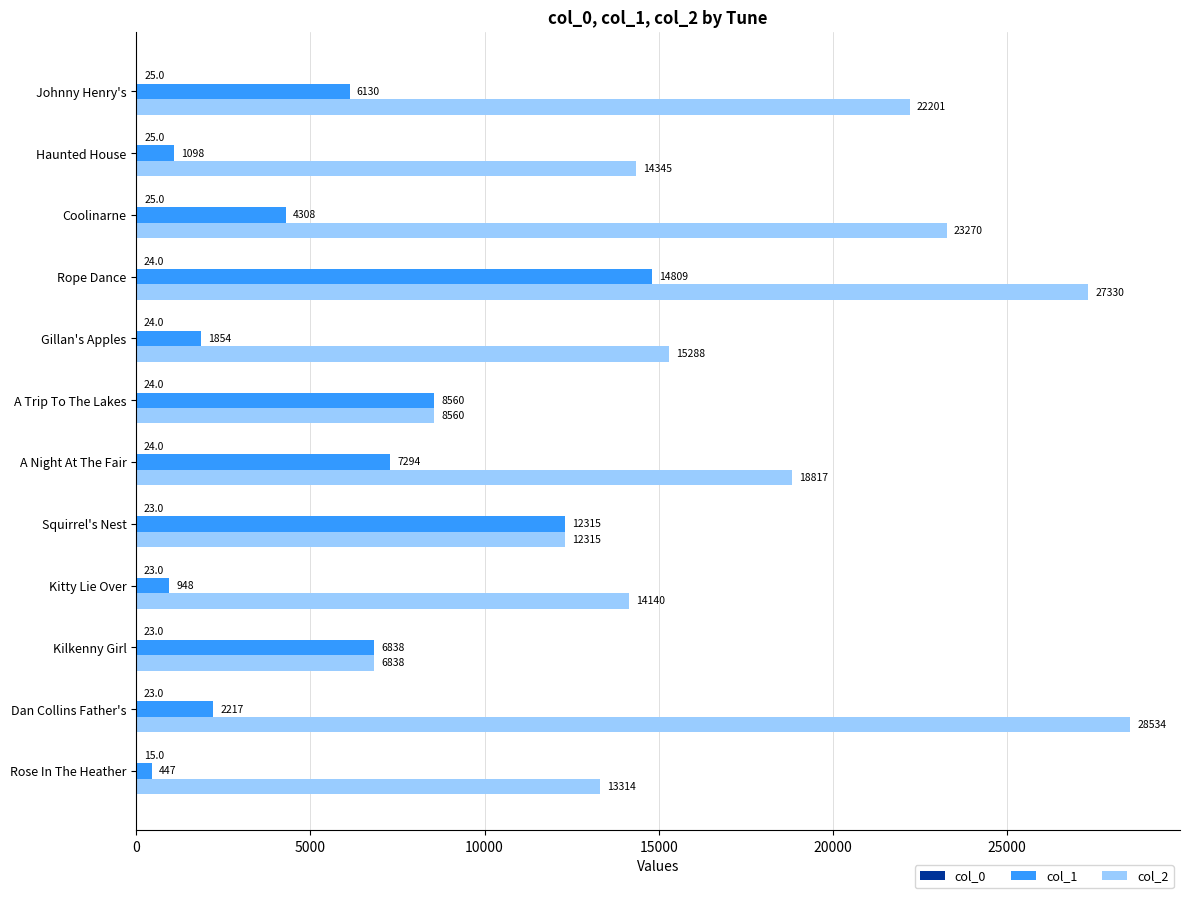

Which series changed the most between Dan Collins Father's and Johnny Henry's?

col_2